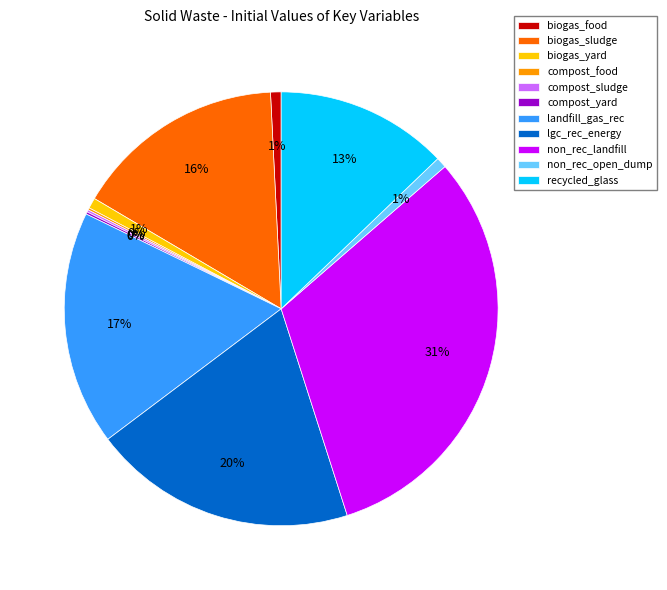

Is there a majority slice in this chart?

No